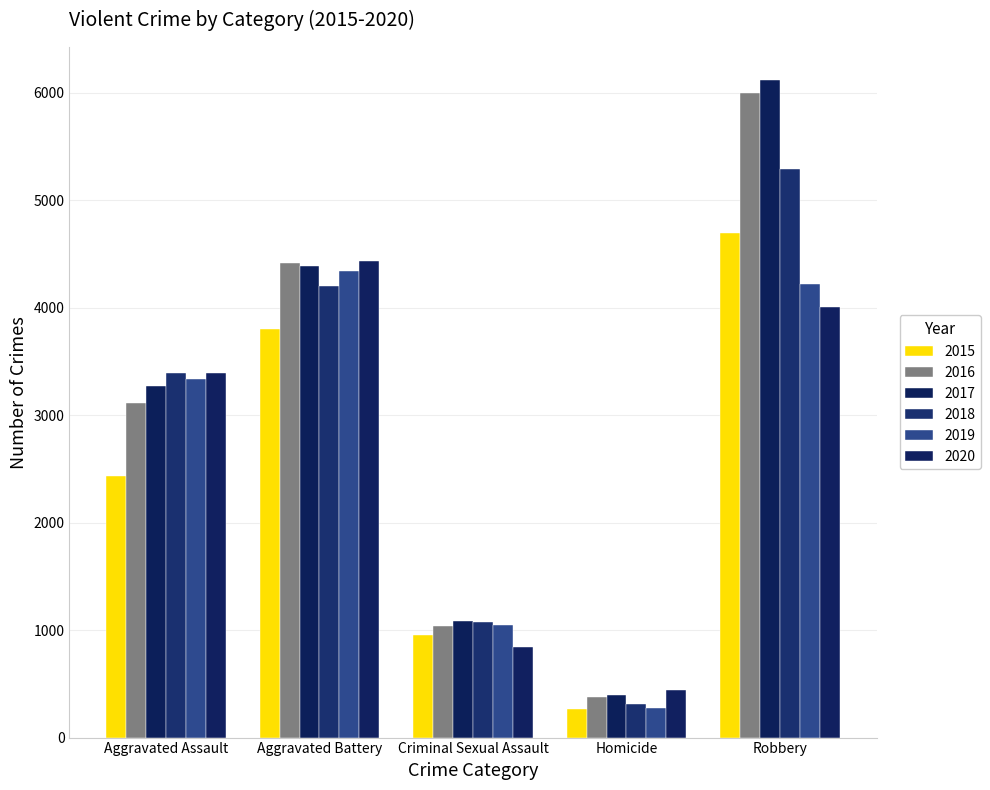

Does the chart contain any negative values?

No